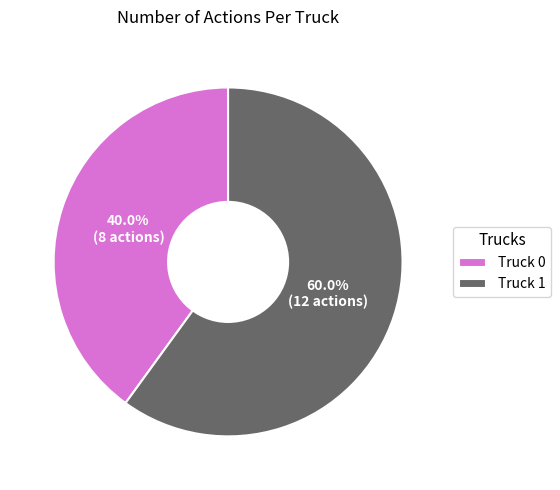

The Truck 0 slice represents 40% of the pie. True or false?

True